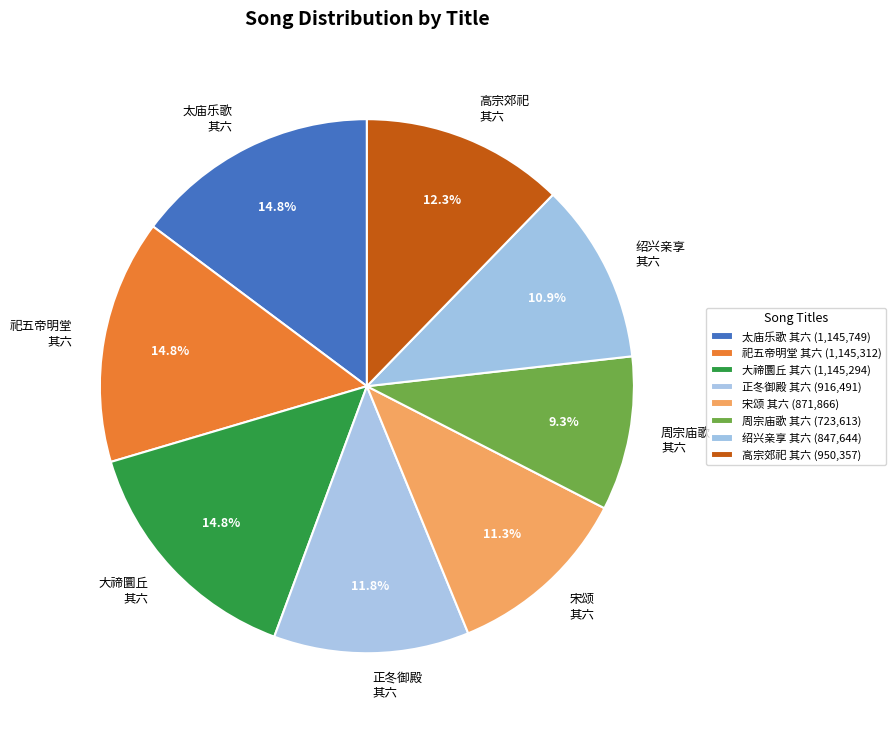

Is 太庙乐歌 其六 the majority of the pie?

No